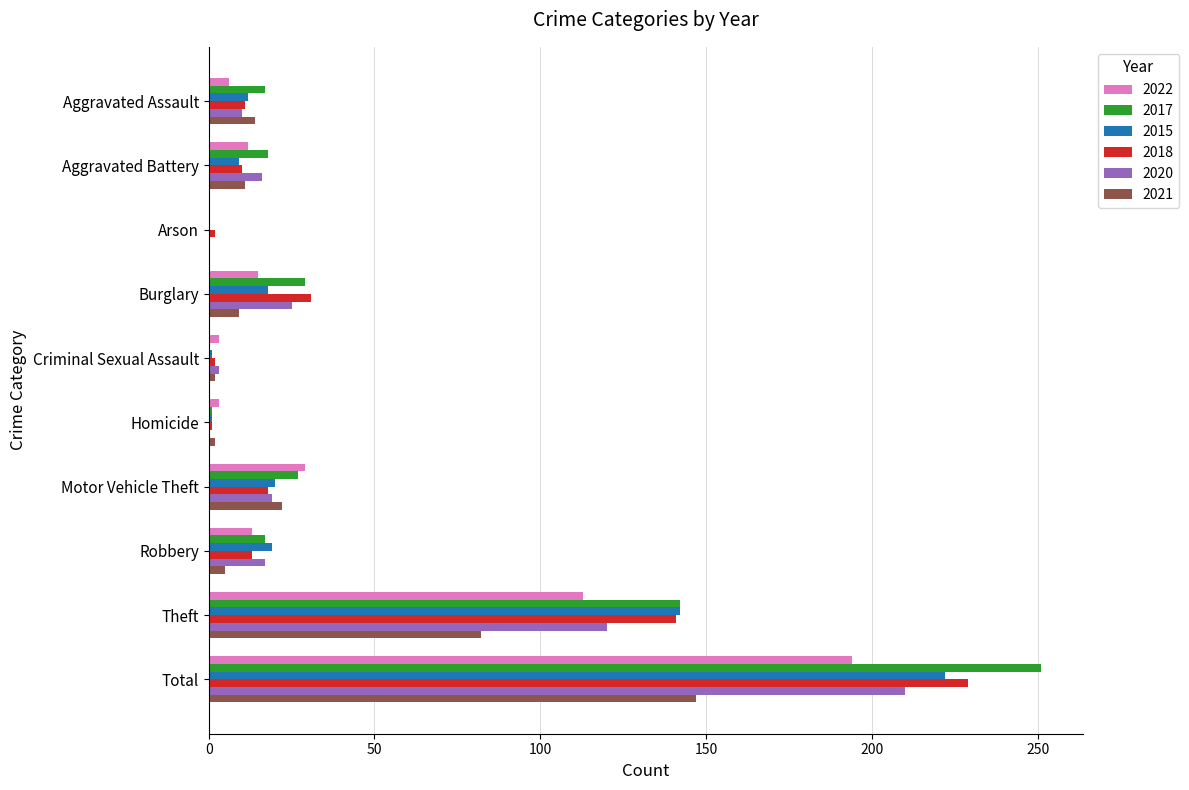

True or false: 2018 has a value of 31 at Burglary.

True